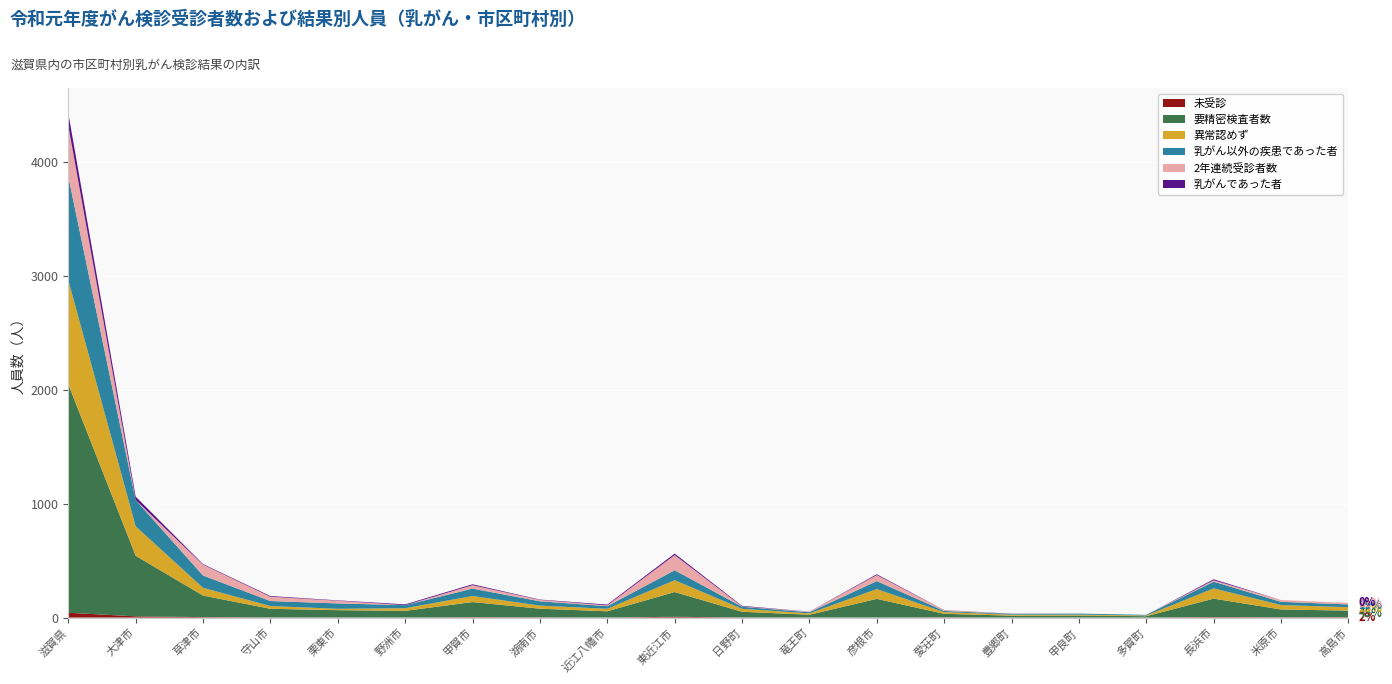

Reading left to right, extract all data points from this chart.

未受診: 滋賀県=42	大津市=11	草津市=4	守山市=1	栗東市=1	野洲市=0	甲賀市=3	湖南市=2	近江八幡市=0	東近江市=7	日野町=1	竜王町=1	彦根市=0	愛荘町=2	豊郷町=0	甲良町=0	多賀町=0	長浜市=4	米原市=2	高島市=3
要精密検査者数: 滋賀県=2005	大津市=531	草津市=189	守山市=76	栗東市=64	野洲市=59	甲賀市=133	湖南市=76	近江八幡市=55	東近江市=217	日野町=50	竜王町=24	彦根市=164	愛荘町=31	豊郷町=17	甲良町=18	多賀町=12	長浜市=162	米原市=69	高島市=58
異常認めず: 滋賀県=913	大津市=259	草津市=68	守山市=24	栗東市=12	野洲市=23	甲賀市=53	湖南市=27	近江八幡市=22	東近江市=104	日野町=26	竜王町=12	彦根市=86	愛荘町=15	豊郷町=9	甲良町=8	多賀町=6	長浜市=90	米原市=39	高島市=30
乳がん以外の疾患であった者: 滋賀県=909	大津市=230	草津市=108	守山市=44	栗東市=47	野洲市=27	甲賀市=65	湖南市=38	近江八幡市=23	東近江市=87	日野町=18	竜王町=10	彦根市=70	愛荘町=10	豊郷町=6	甲良町=9	多賀町=6	長浜市=59	米原市=28	高島市=24
2年連続受診者数: 滋賀県=448	大津市=0	草津市=95	守山市=38	栗東市=24	野洲市=0	甲賀市=30	湖南市=12	近江八幡市=7	東近江市=133	日野町=3	竜王町=4	彦根市=53	愛荘町=7	豊郷町=0	甲良町=0	多賀町=0	長浜市=12	米原市=16	高島市=14
乳がんであった者: 滋賀県=107	大津市=30	草津市=5	守山市=6	栗東市=3	野洲市=7	甲賀市=8	湖南市=3	近江八幡市=7	東近江市=13	日野町=5	竜王町=1	彦根市=7	愛荘町=1	豊郷町=2	甲良町=0	多賀町=0	長浜市=9	米原市=0	高島市=0